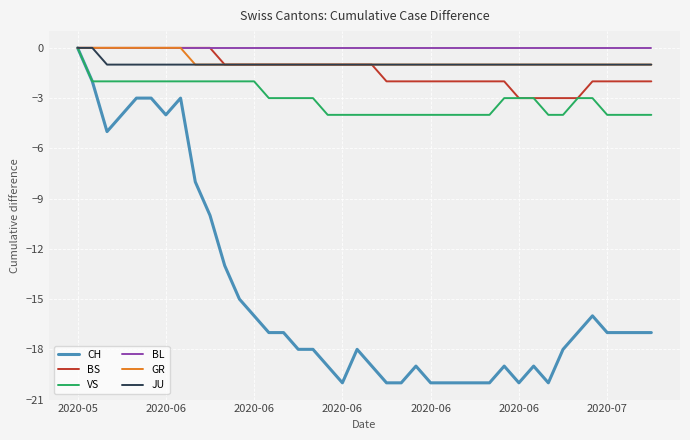

Which series has the largest range (max minus min)?

CH